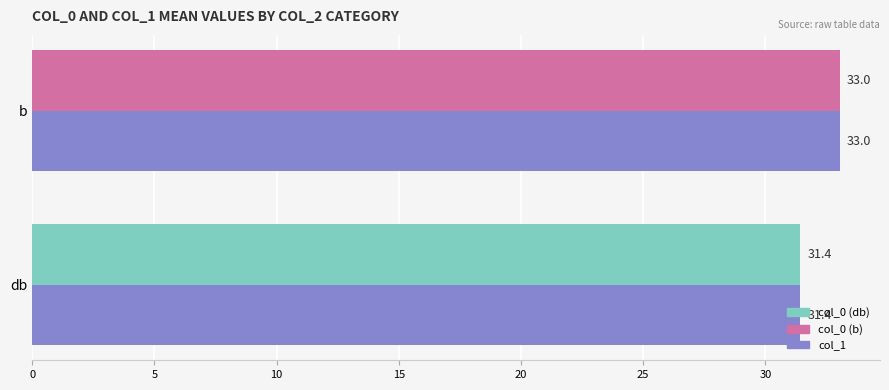

Count the number of data series in this chart.

2